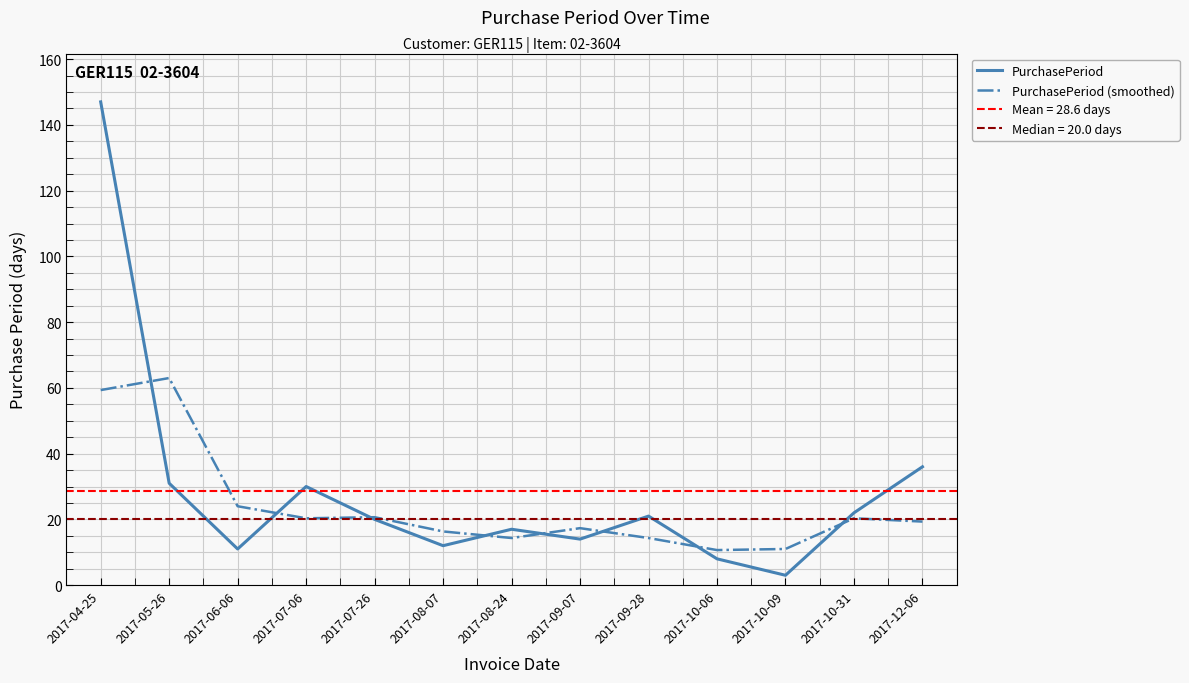

Which series ends up on top after the final intersection of PurchasePeriod (smoothed) and PurchasePeriod?

PurchasePeriod